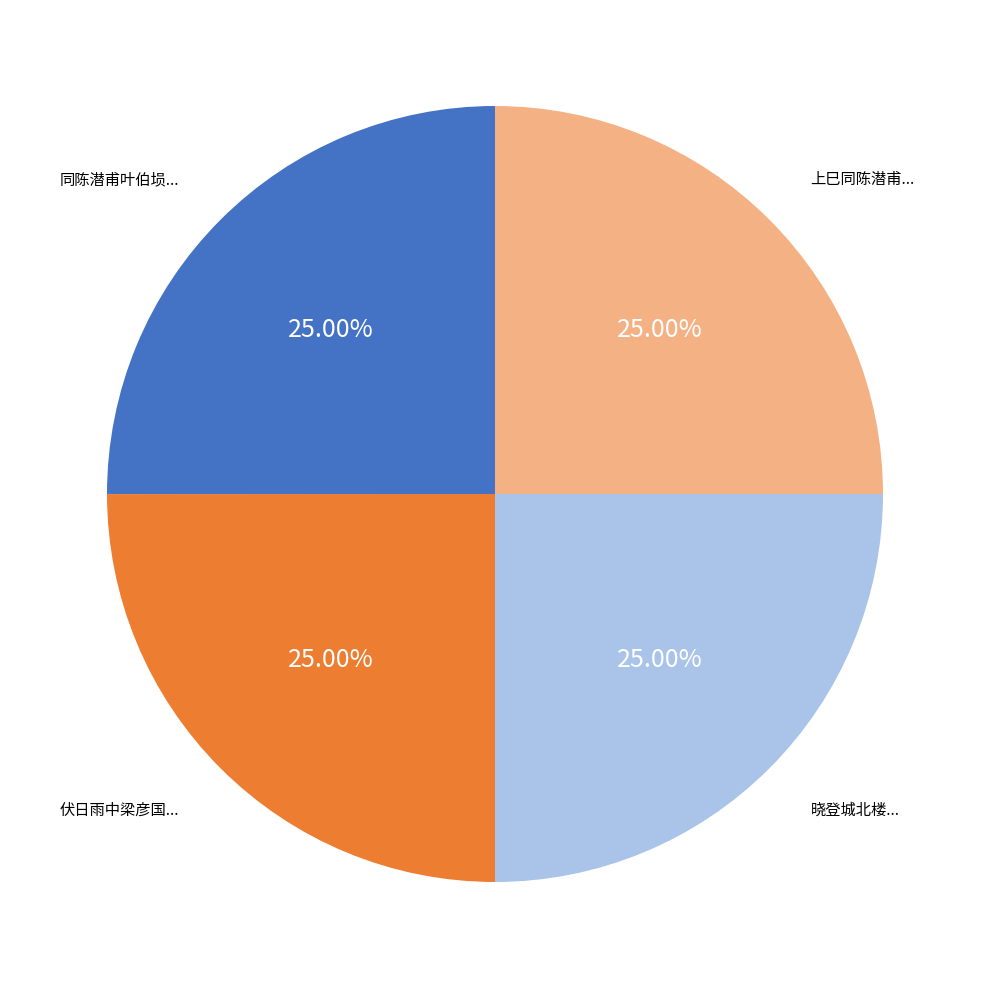

Is there any slice that represents more than half of the pie?

No